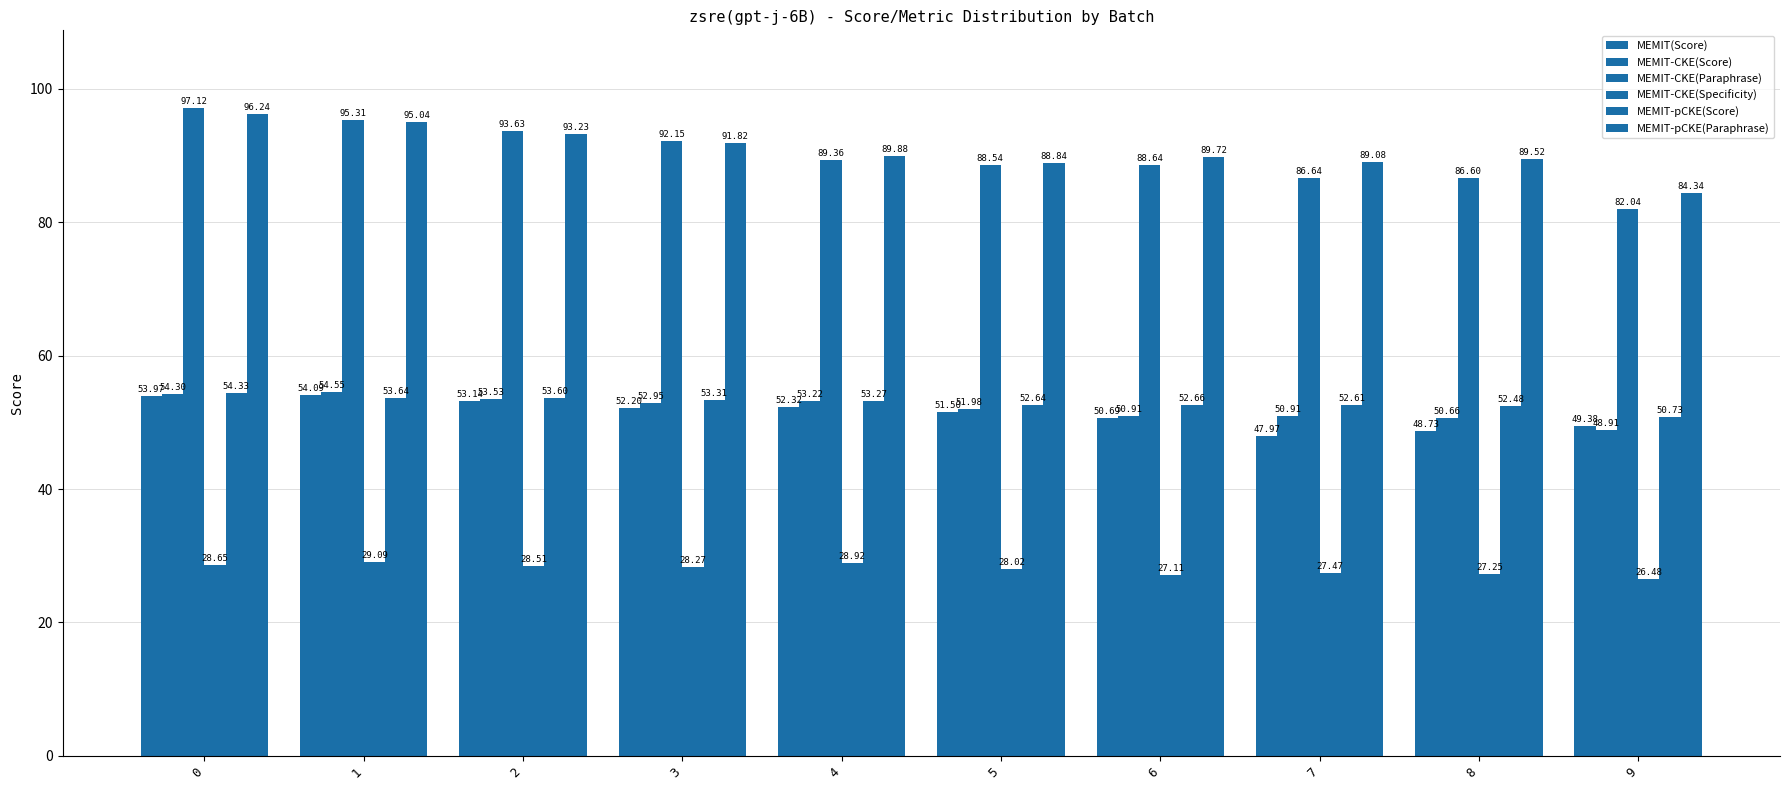

List the series in order of their peak value, lowest first.

MEMIT-CKE(Specificity), MEMIT(Score), MEMIT-pCKE(Score), MEMIT-CKE(Score), MEMIT-pCKE(Paraphrase), MEMIT-CKE(Paraphrase)